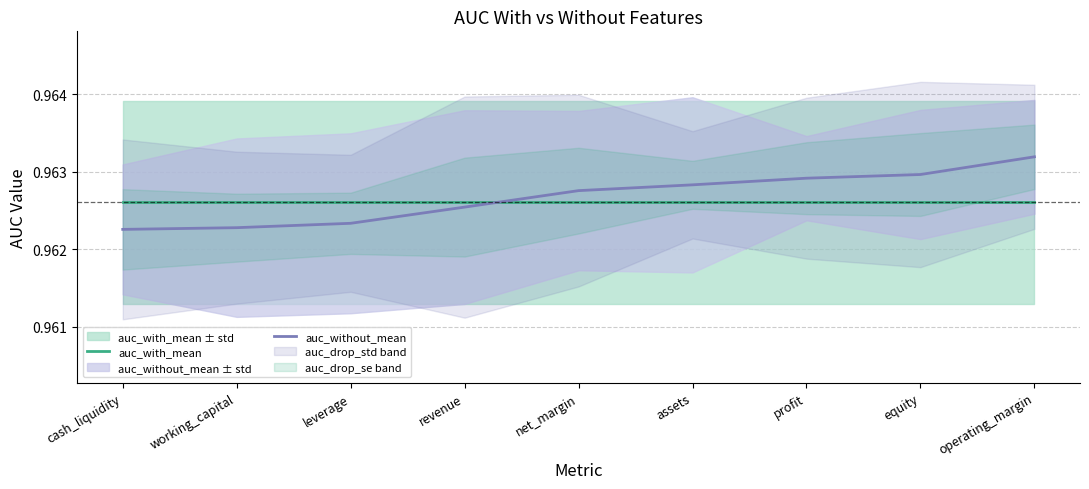

Reading left to right, what are all the values shown in this chart?

auc_with_mean: cash_liquidity=1.0	working_capital=1.0	leverage=1.0	revenue=1.0	net_margin=1.0	assets=1.0	profit=1.0	equity=1.0	operating_margin=1.0
auc_without_mean: cash_liquidity=1.0	working_capital=1.0	leverage=1.0	revenue=1.0	net_margin=1.0	assets=1.0	profit=1.0	equity=1.0	operating_margin=1.0